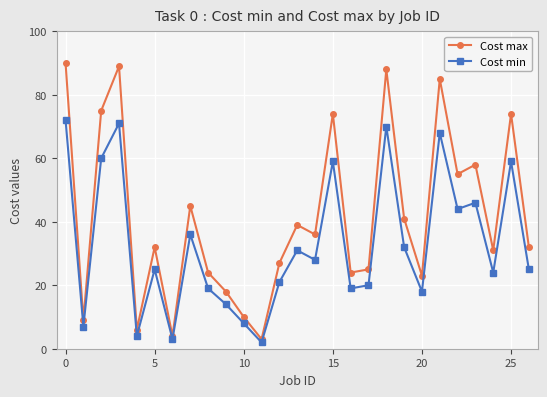

What is the value of the Cost min point at the 17th from the left?

19